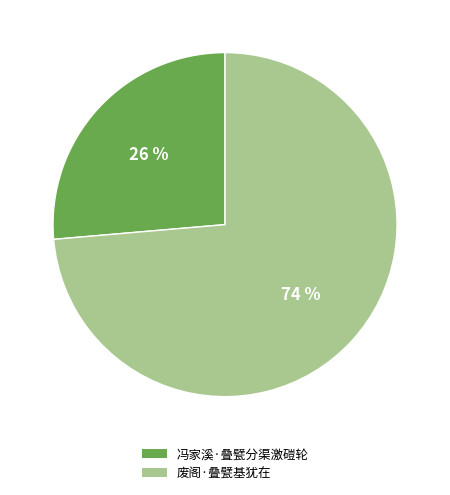

Which category has the biggest portion of the pie?

废阁·叠甓基犹在